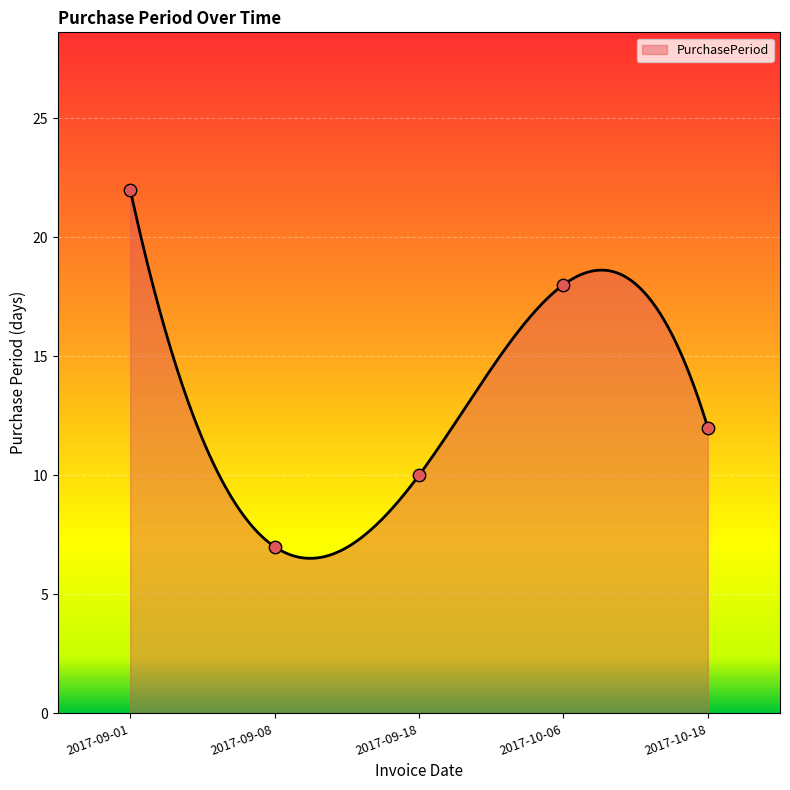

What is the ratio of the value at 2017-10-06 to the value at 2017-10-18?

1.5